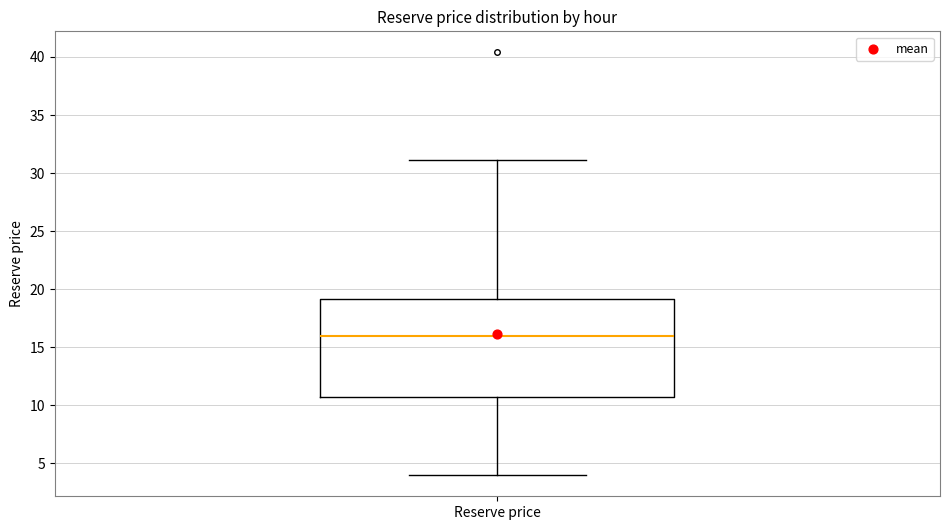

Where does the upper whisker of the box for Reserve price end on the y-axis? The values are not printed on the chart, so give them approximately, as read against the axis.

31.0